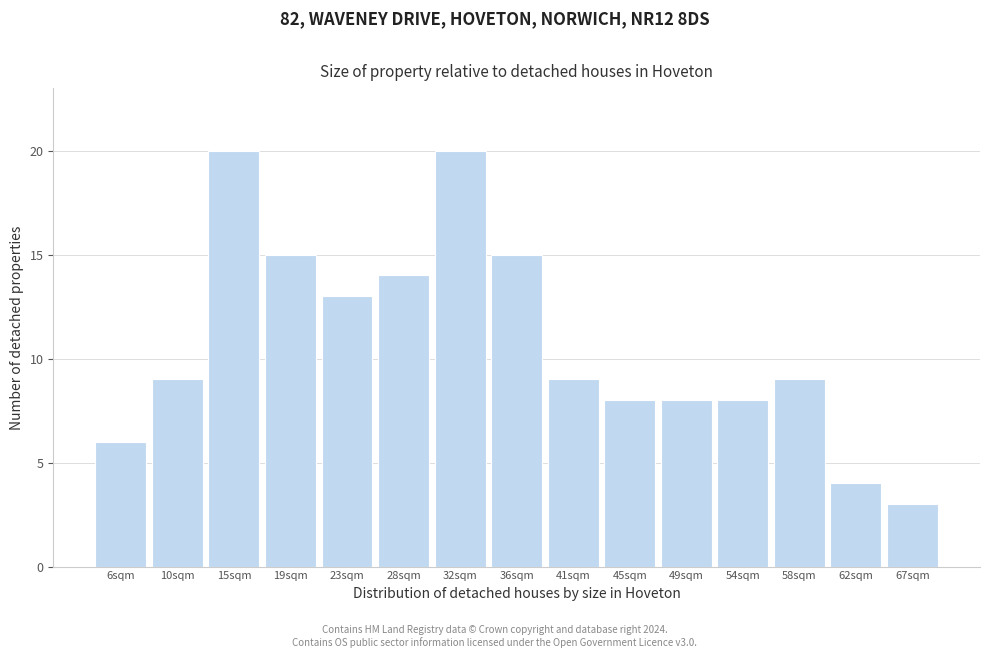

Reading right to left, what are all the values shown in this chart?

67sqm=3	62sqm=4	58sqm=9	54sqm=8	49sqm=8	45sqm=8	41sqm=9	36sqm=15	32sqm=20	28sqm=14	23sqm=13	19sqm=15	15sqm=20	10sqm=9	6sqm=6